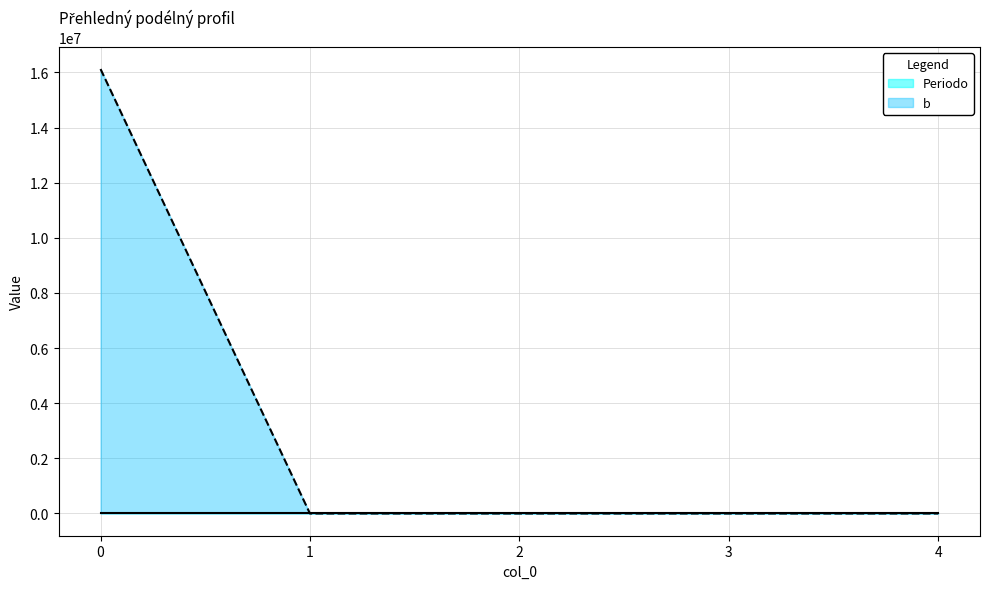

Count the Periodo values in the range 2026 to 2028.

3